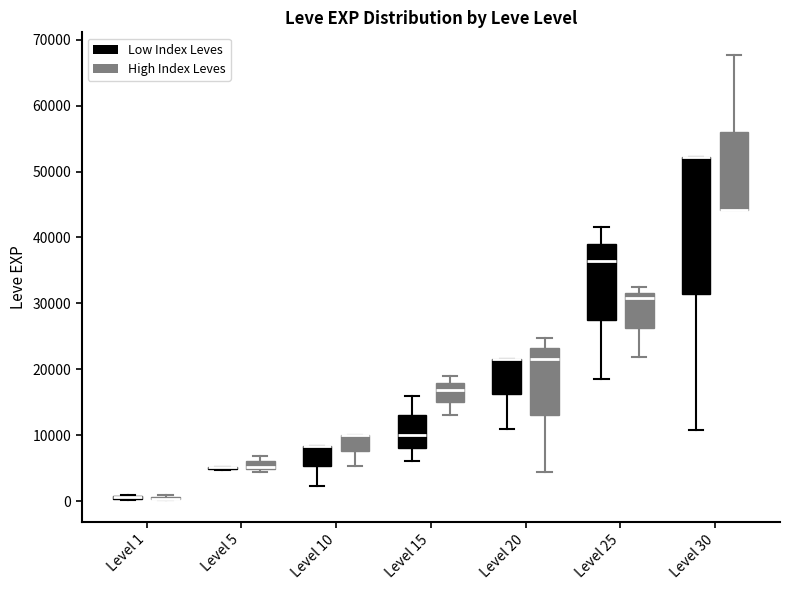

Where does the upper whisker of the box for Level 25 (Low Index Leves) end on the y-axis? The values are not printed on the chart, so give them approximately, as read against the axis.

42000